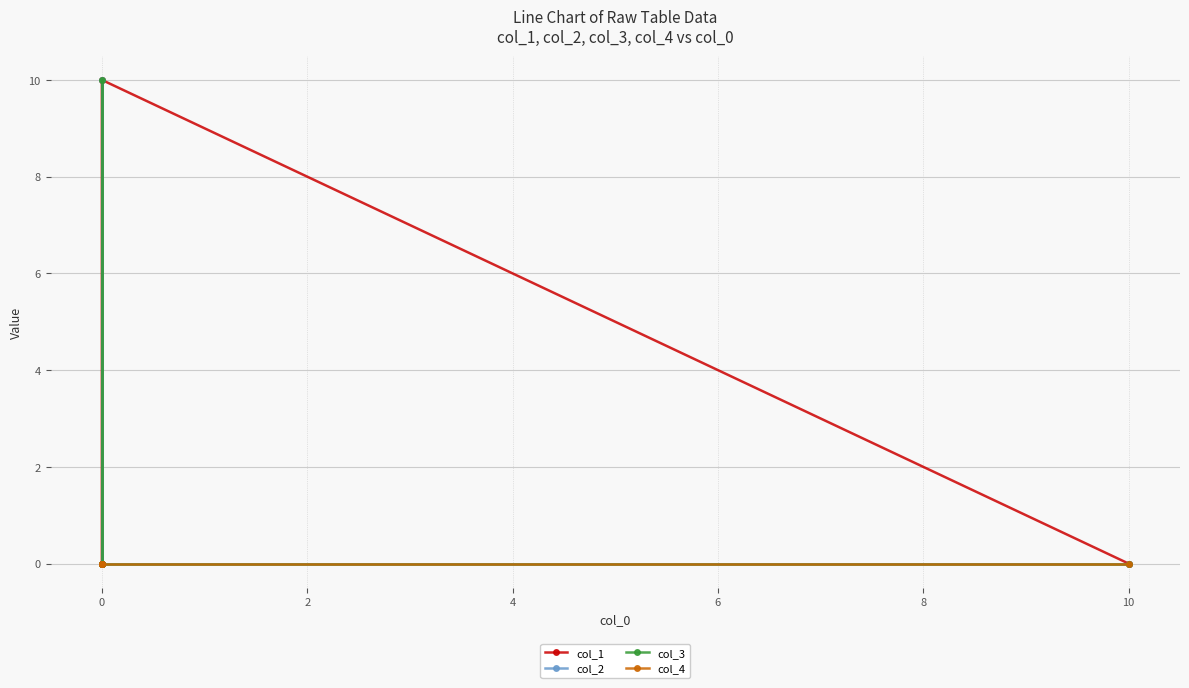

The col_1 series shows -6.2 at 10. True or false?

False